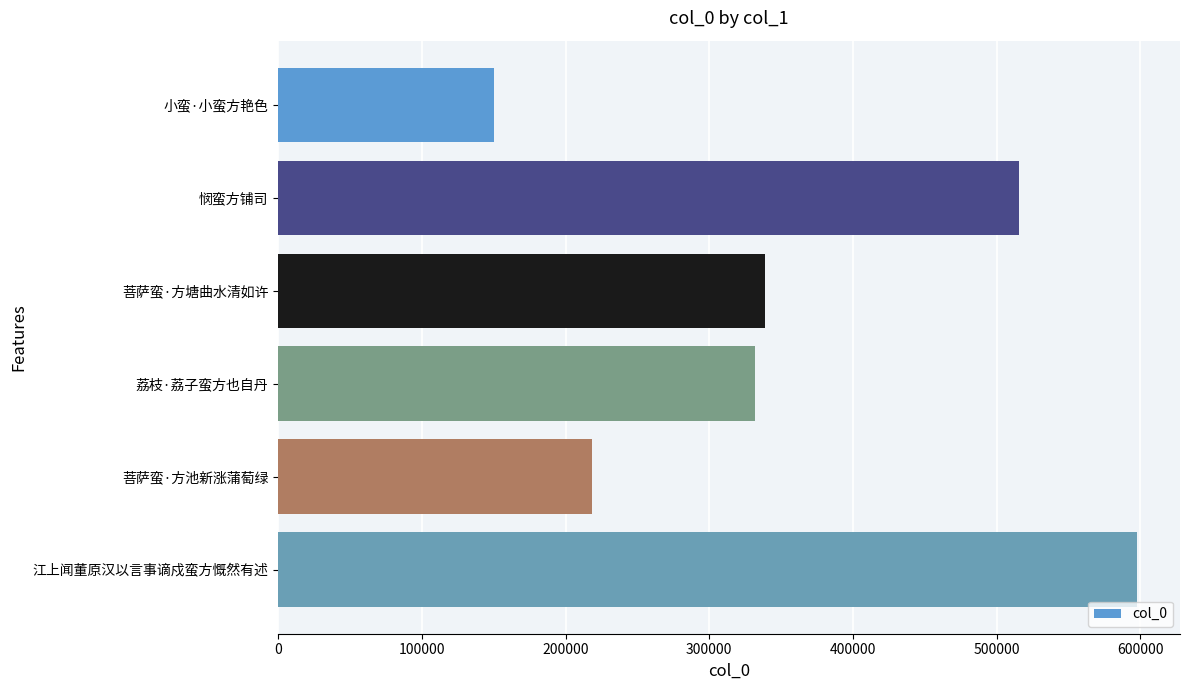

The chart shows a value of 597742 at 江上闻董原汉以言事谪戍蛮方慨然有述. True or false?

True